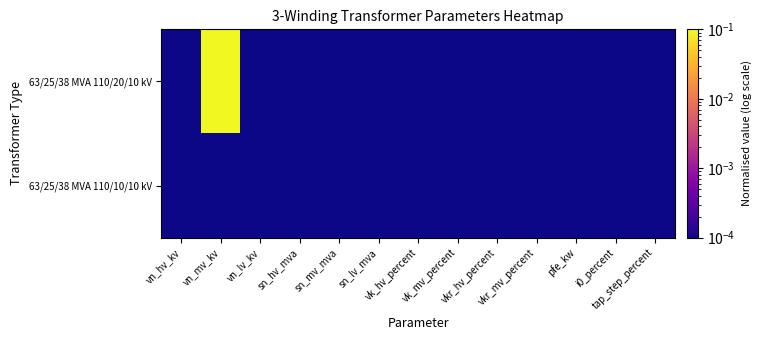

List the series in order of their peak value, lowest first.

63/25/38 MVA 110/10/10 kV, 63/25/38 MVA 110/20/10 kV